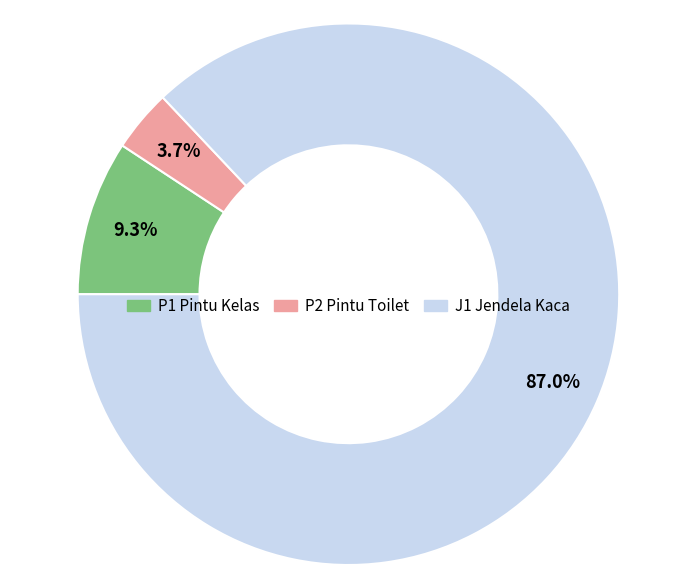

How many segments does this pie chart have?

3